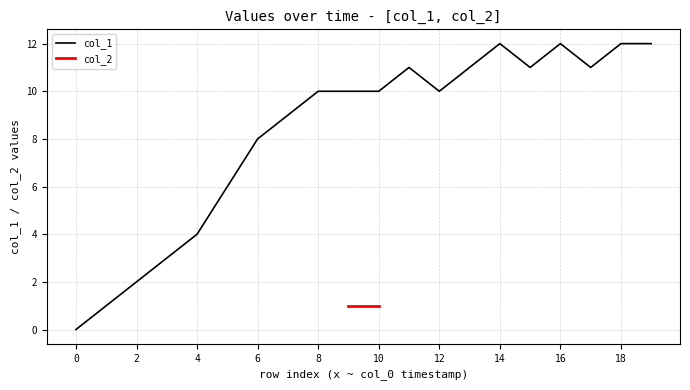

The value of col_1 at 8 is 16. True or false?

False